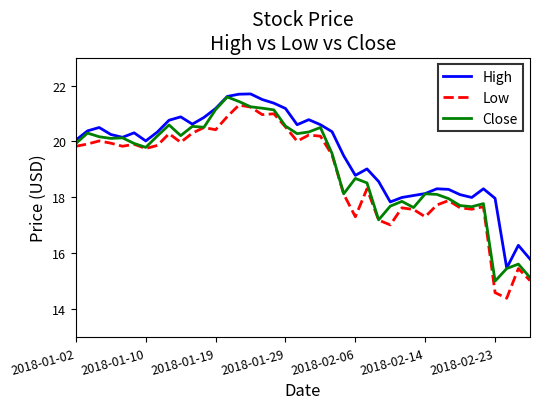

Which series has the largest total across all categories?

High